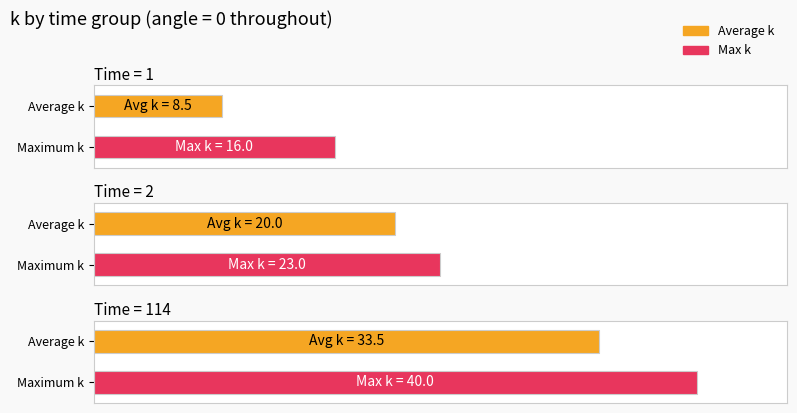

Which series has the widest spread of values?

average_k